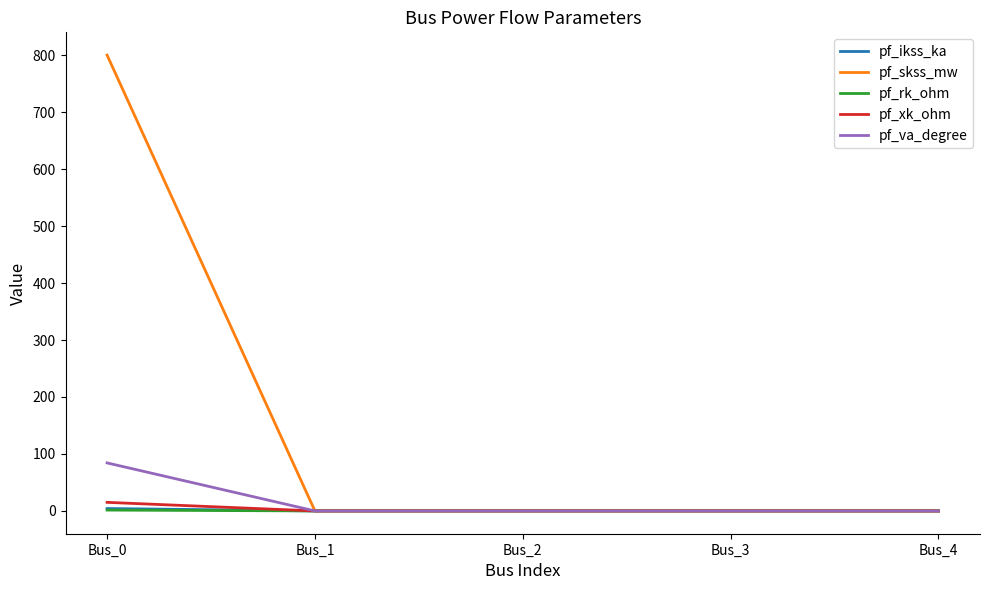

True or false: pf_xk_ohm has a value of 15.0 at Bus_0.

True